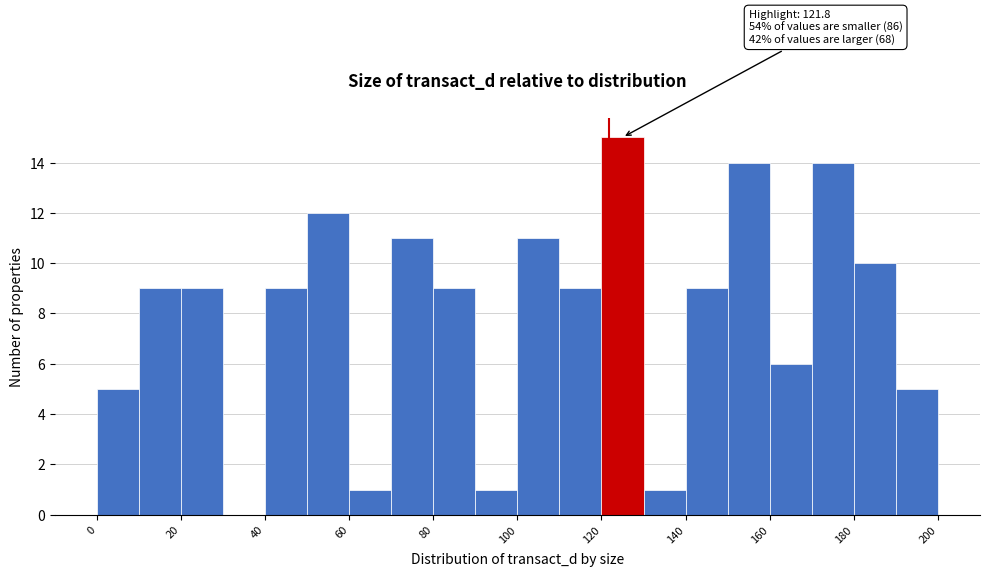

Which range on the x-axis has the tallest bar?

120 to 130